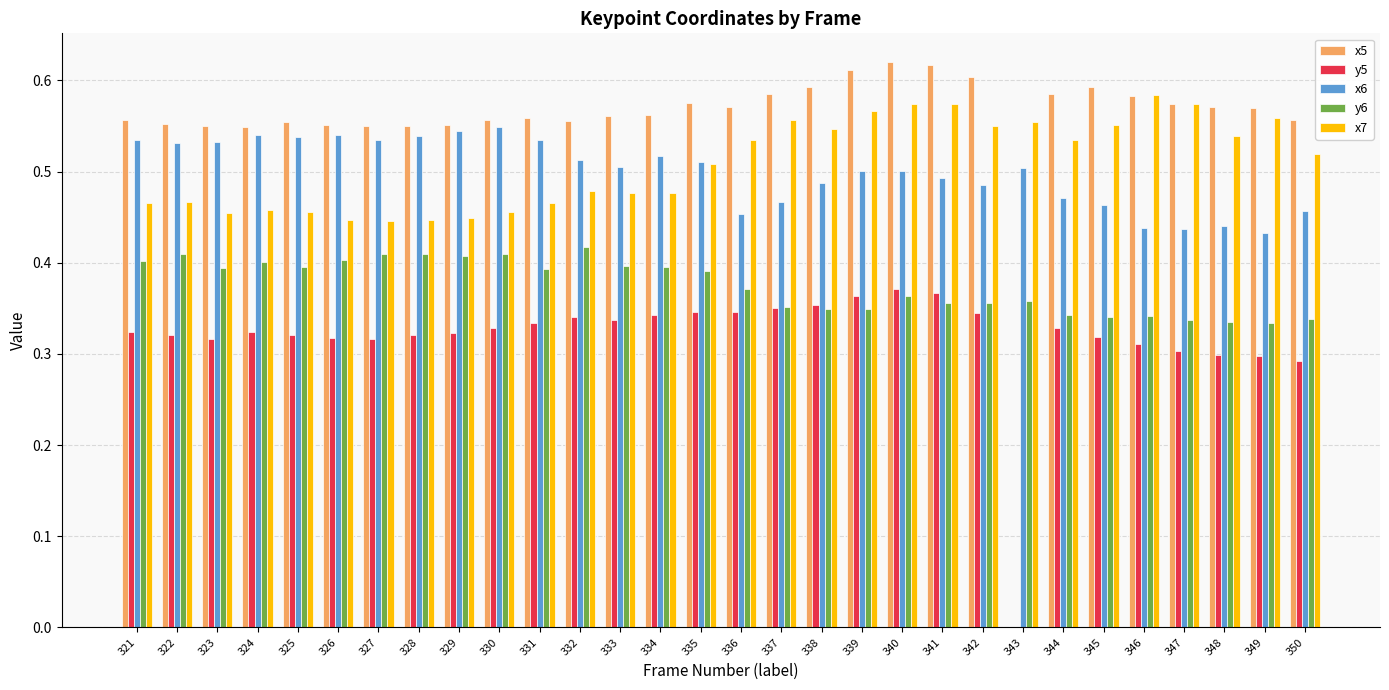

What are all the series names shown in the legend?

x5, y5, x6, y6, x7